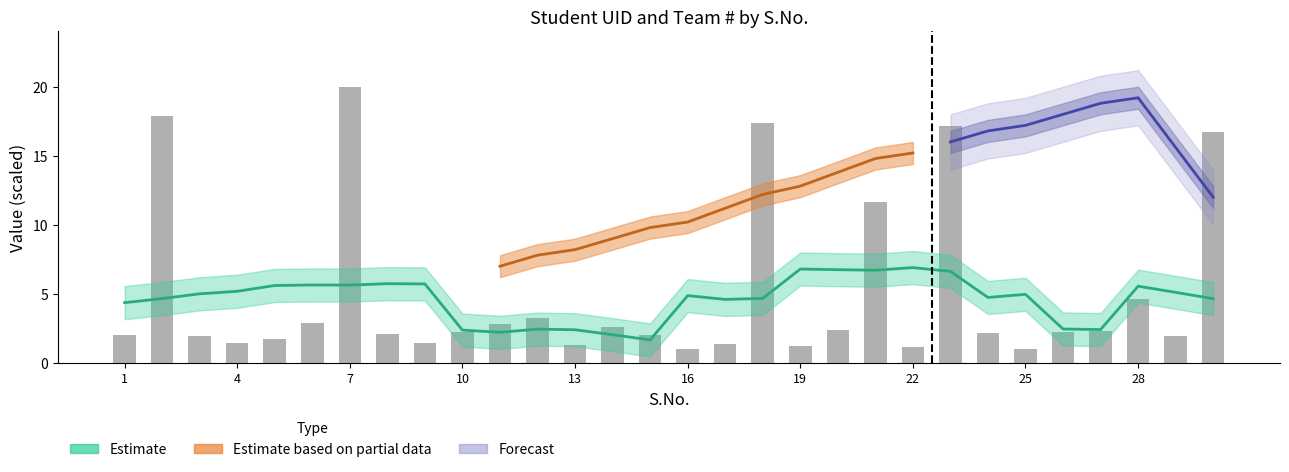

List the labels in order of value, largest first.

7, 2, 18, 23, 30, 21, 28, 12, 6, 11, 14, 20, 27, 10, 26, 24, 8, 15, 1, 29, 3, 5, 4, 9, 17, 13, 19, 22, 16, 25